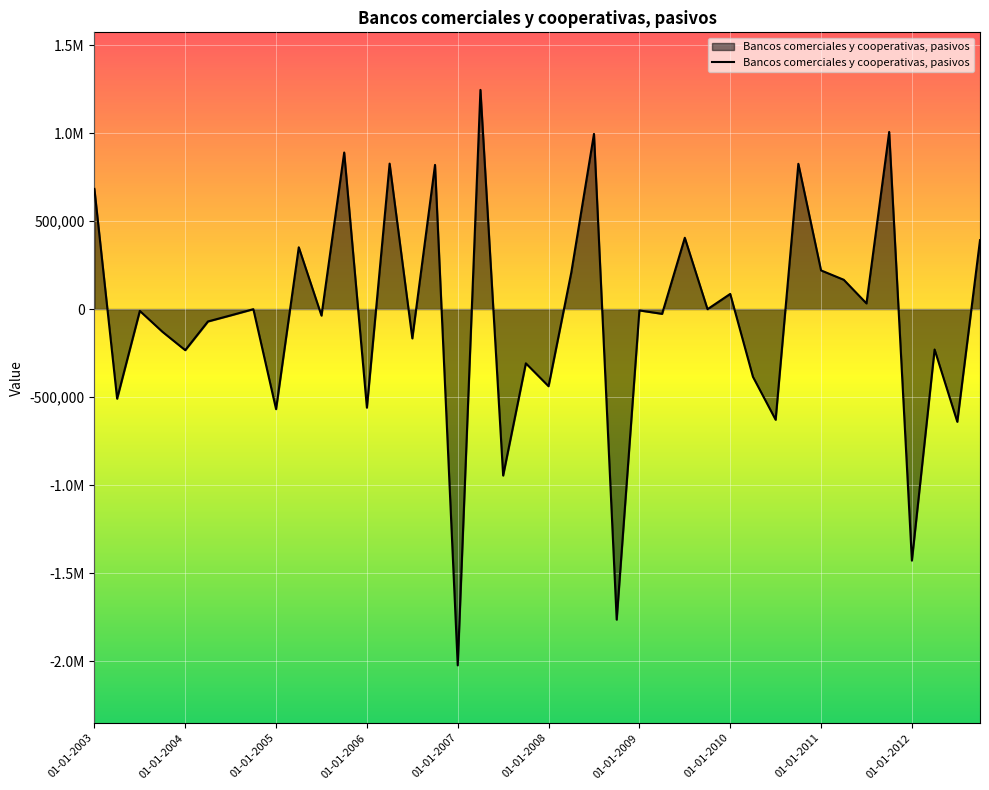

Is this an area chart (filled region under the line)?

Yes